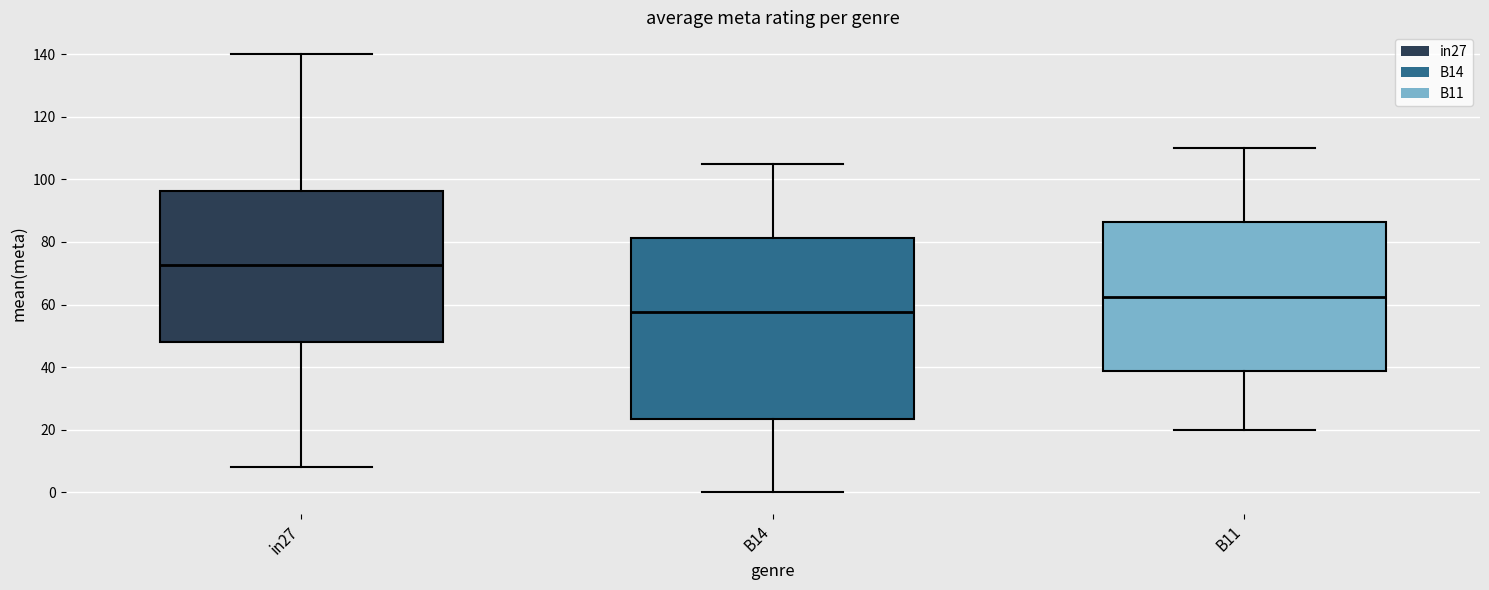

Where is the lower edge of the box for in27 on the y-axis? The values are not printed on the chart, so give them approximately, as read against the axis.

48